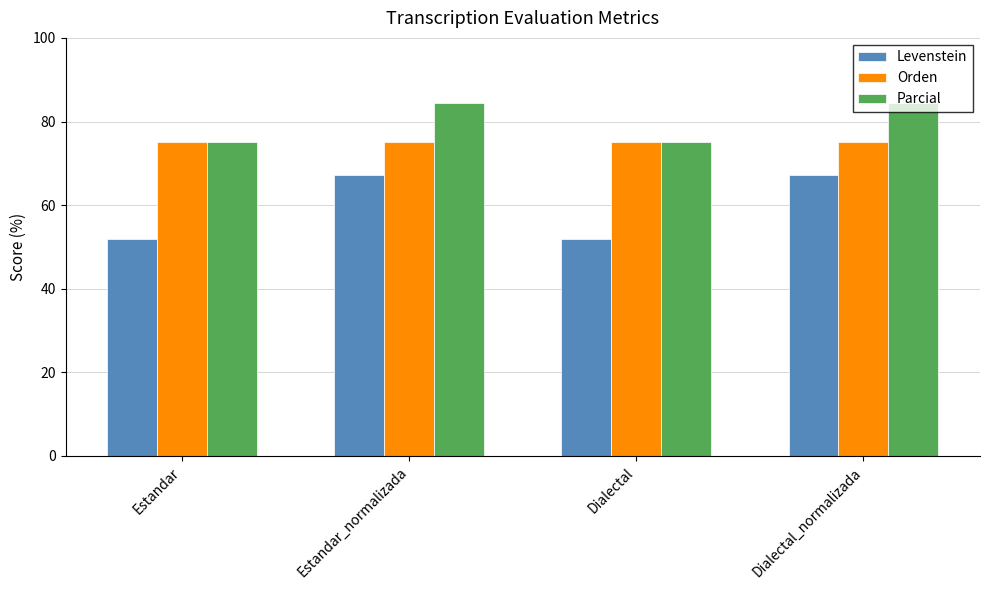

How many data points in Levenstein are above 67?

2